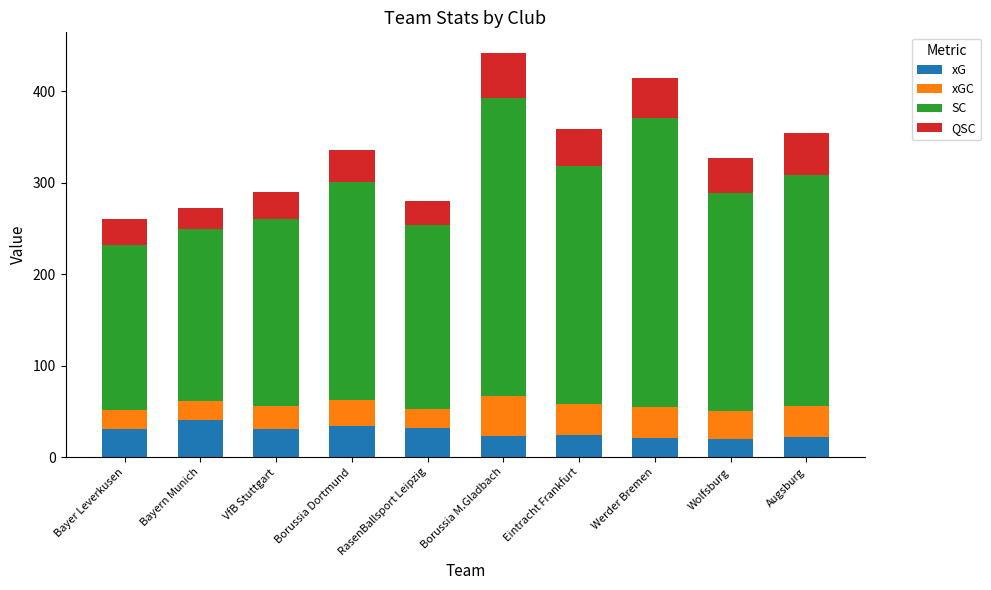

What are all the series names shown in the legend?

xG, xGC, SC, QSC